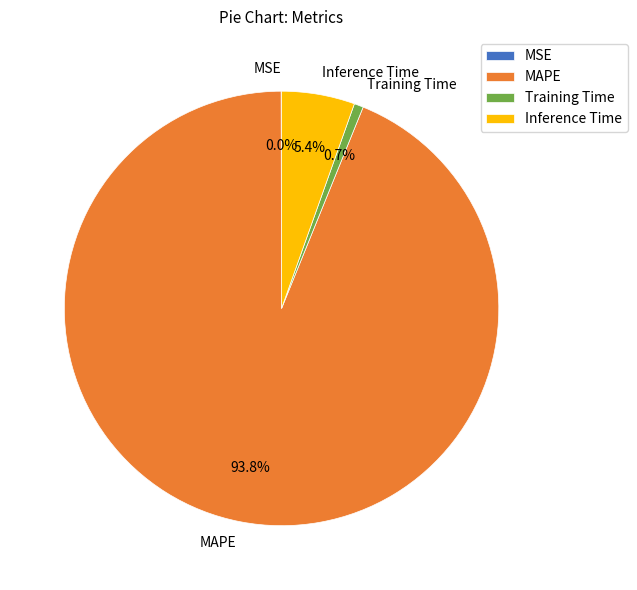

Is it true that Inference Time is 18% of the pie?

False